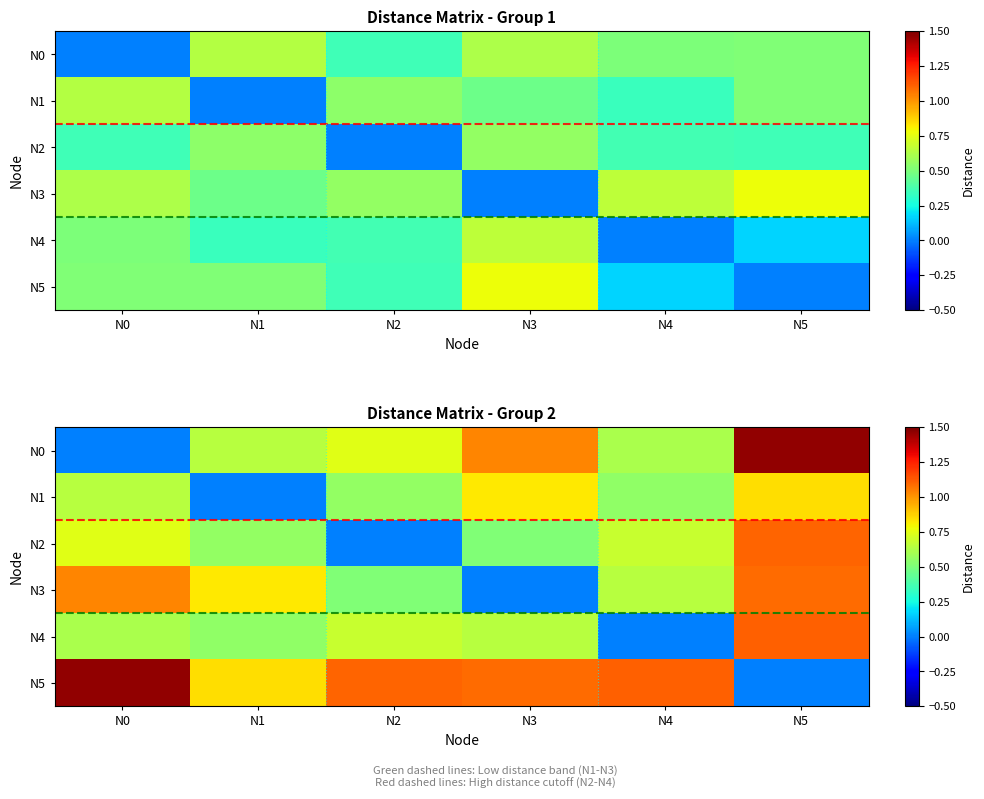

At how many categories does at least one series exceed 1?

5